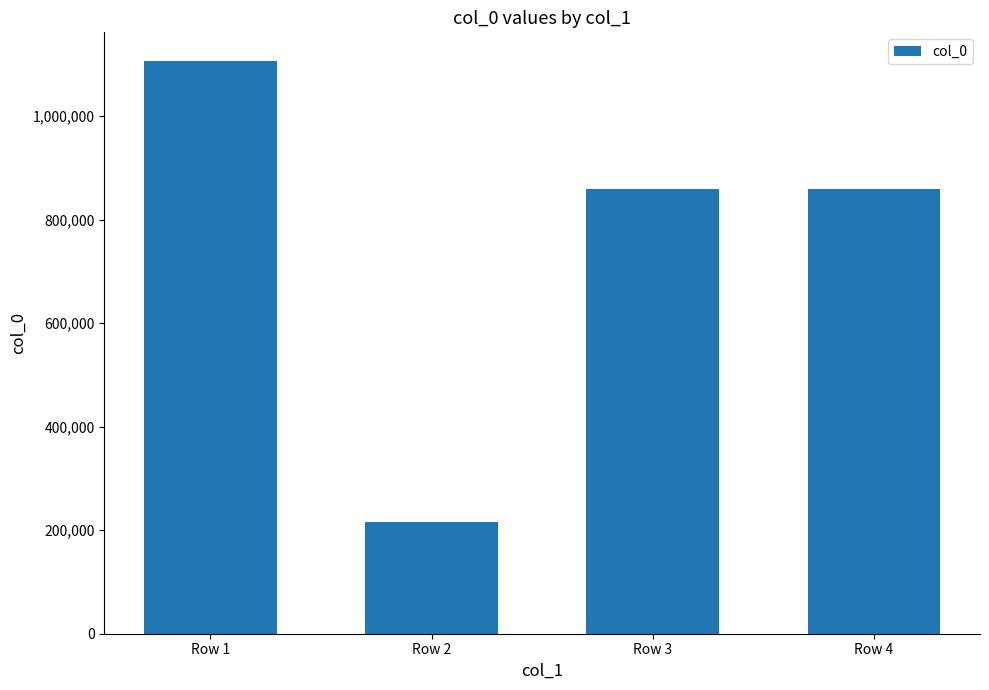

What value does the data have at Row 3?

859649